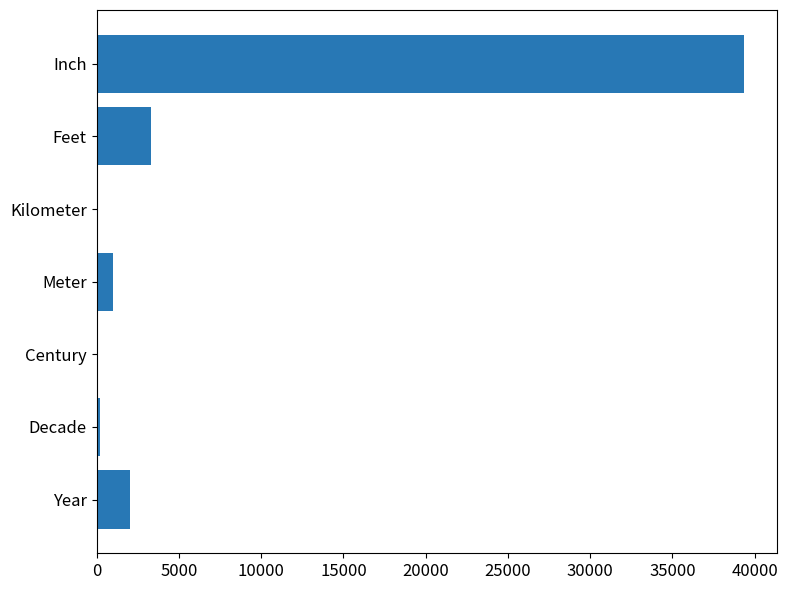

What is the sum of all values?

45894